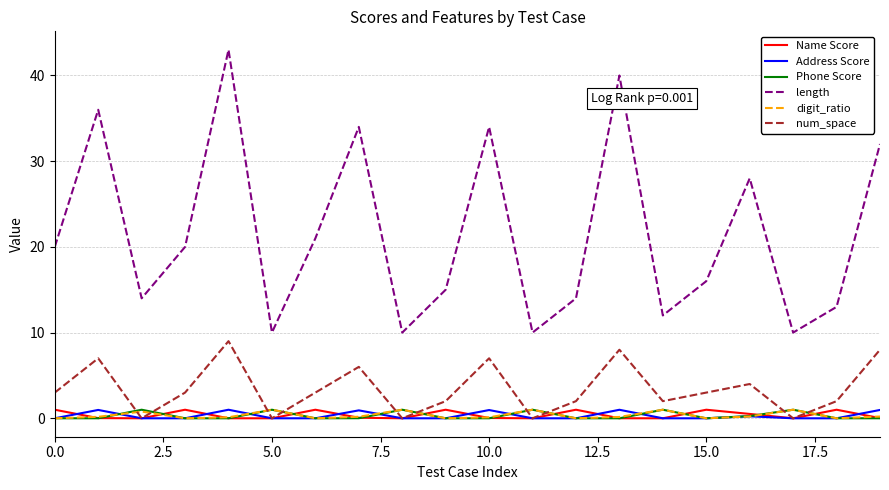

Which series has the largest range (max minus min)?

length